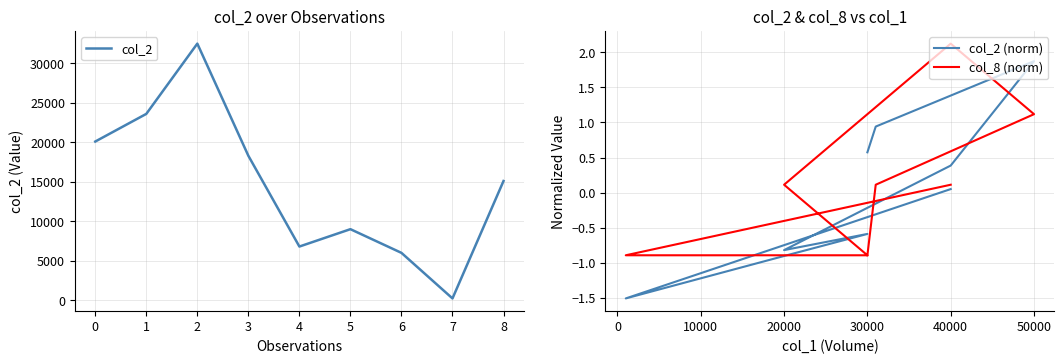

The value of col_2 at 0 is 32631. True or false?

False